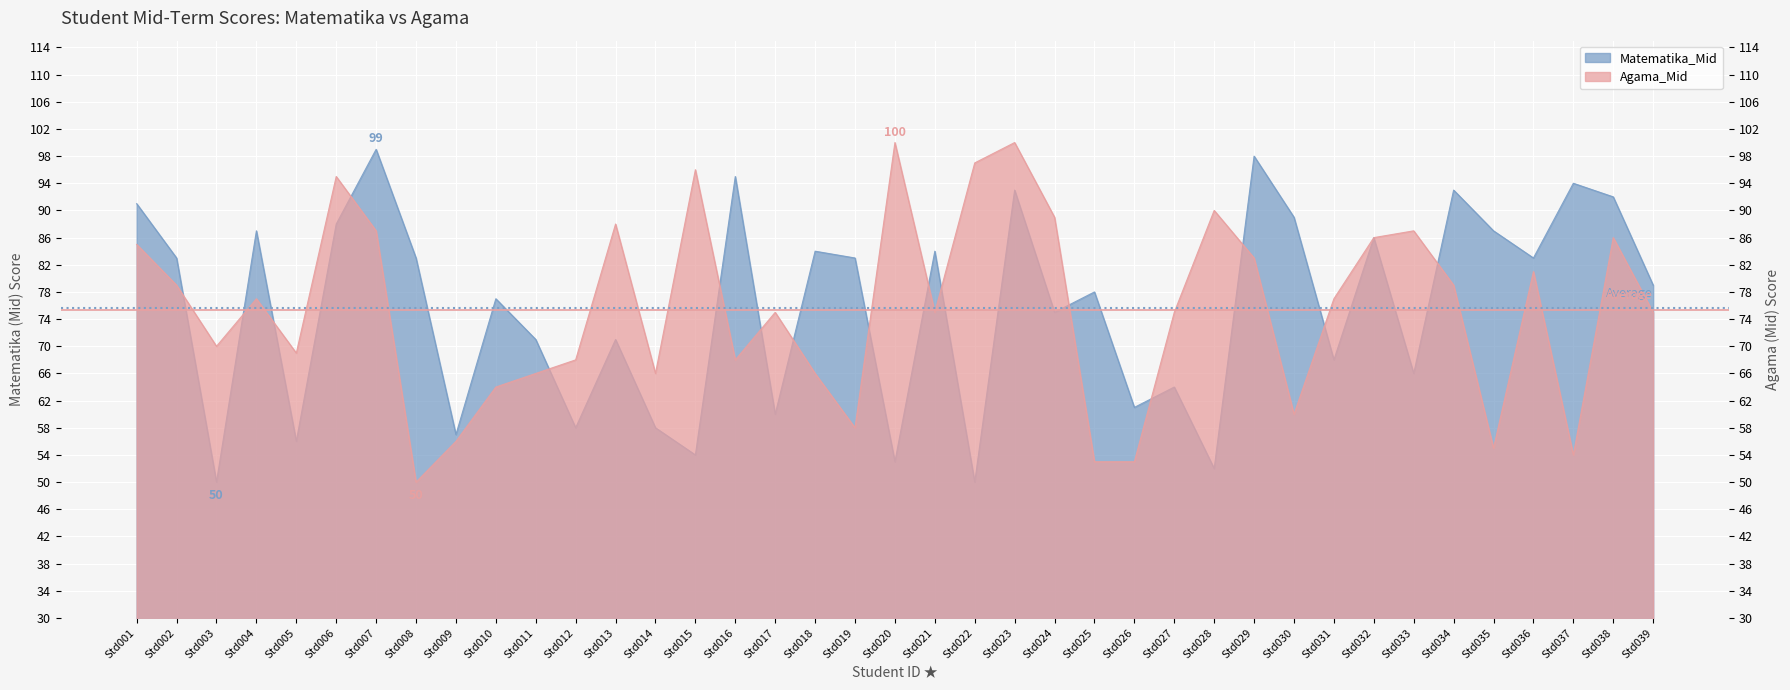

Reading left to right, list all the values displayed in this chart.

Matematika_Mid: Std001=91	Std002=83	Std003=50	Std004=87	Std005=56	Std006=88	Std007=99	Std008=83	Std009=57	Std010=77	Std011=71	Std012=58	Std013=71	Std014=58	Std015=54	Std016=95	Std017=60	Std018=84	Std019=83	Std020=53	Std021=84	Std022=50	Std023=93	Std024=75	Std025=78	Std026=61	Std027=64	Std028=52	Std029=98	Std030=89	Std031=68	Std032=86	Std033=66	Std034=93	Std035=87	Std036=83	Std037=94	Std038=92	Std039=79
Agama_Mid: Std001=85	Std002=79	Std003=70	Std004=77	Std005=69	Std006=95	Std007=87	Std008=50	Std009=56	Std010=64	Std011=66	Std012=68	Std013=88	Std014=66	Std015=96	Std016=68	Std017=75	Std018=66	Std019=58	Std020=100	Std021=75	Std022=97	Std023=100	Std024=89	Std025=53	Std026=53	Std027=75	Std028=90	Std029=83	Std030=60	Std031=77	Std032=86	Std033=87	Std034=79	Std035=55	Std036=81	Std037=54	Std038=86	Std039=75